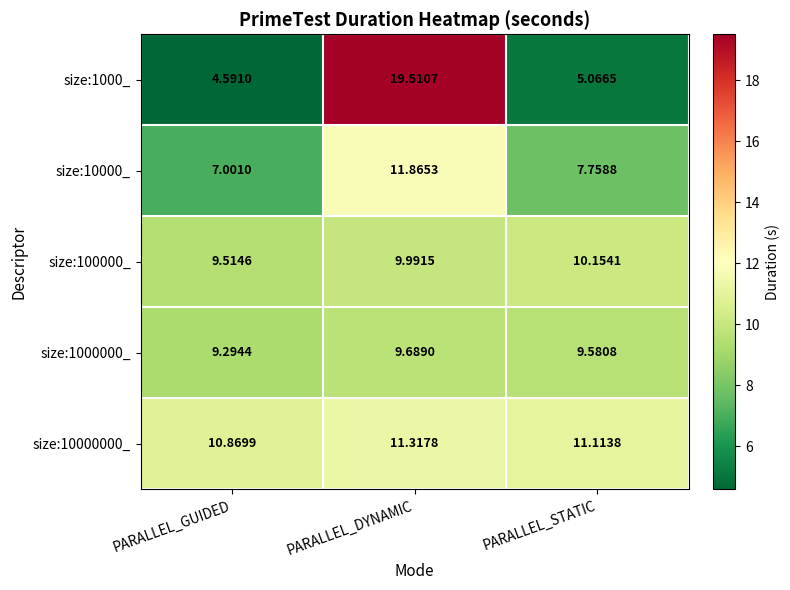

What is the maximum value shown in the chart?

19.5